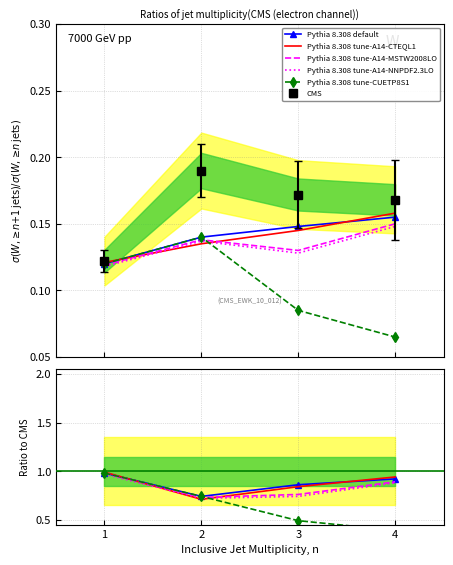

Reading left to right, extract all data points from this chart.

Pythia 8.308 default: 1.0	0.7	0.9	0.9
Pythia 8.308 tune-A14-CTEQL1: 1.0	0.7	0.8	0.9
Pythia 8.308 tune-A14-MSTW2008LO: 1.0	0.7	0.8	0.9
Pythia 8.308 tune-A14-NNPDF2.3LO: 1.0	0.7	0.7	0.9
Pythia 8.308 tune-CUETP8S1: 1.0	0.7	0.5	0.4